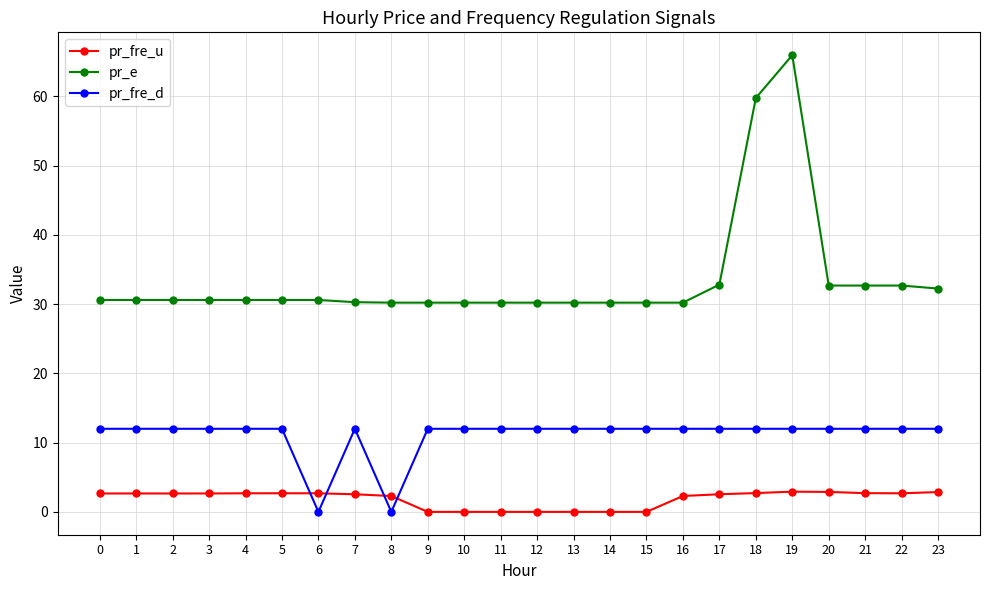

Rank the series at 5 from highest to lowest value.

pr_e, pr_fre_d, pr_fre_u